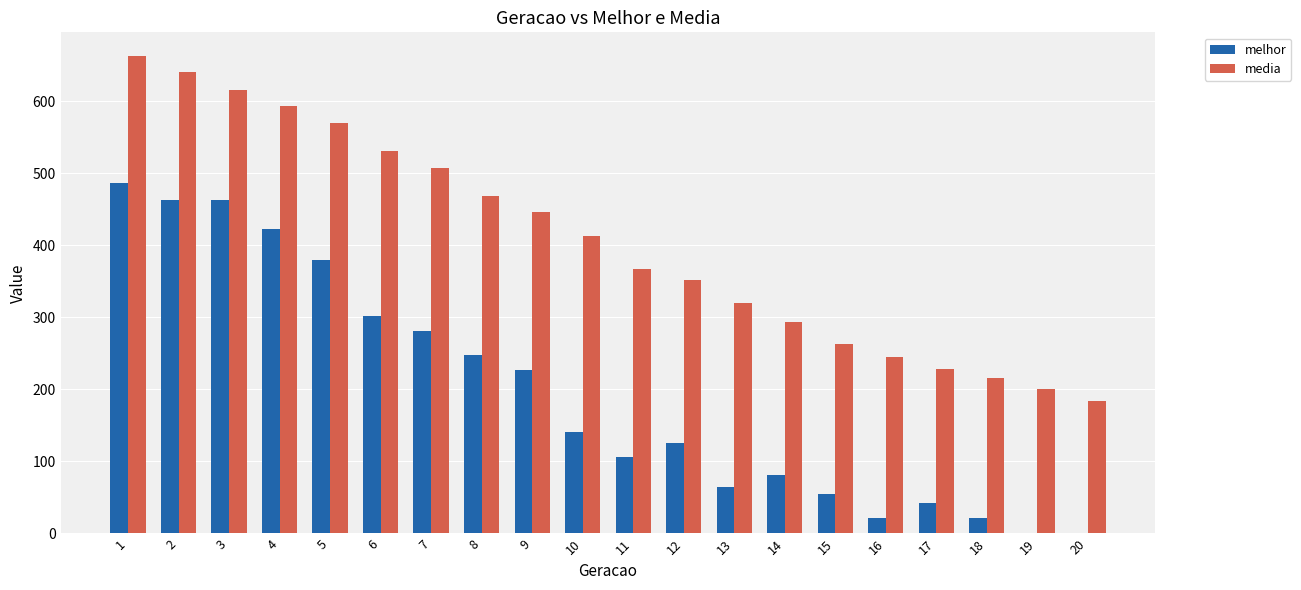

Which series has the largest range (max minus min)?

melhor